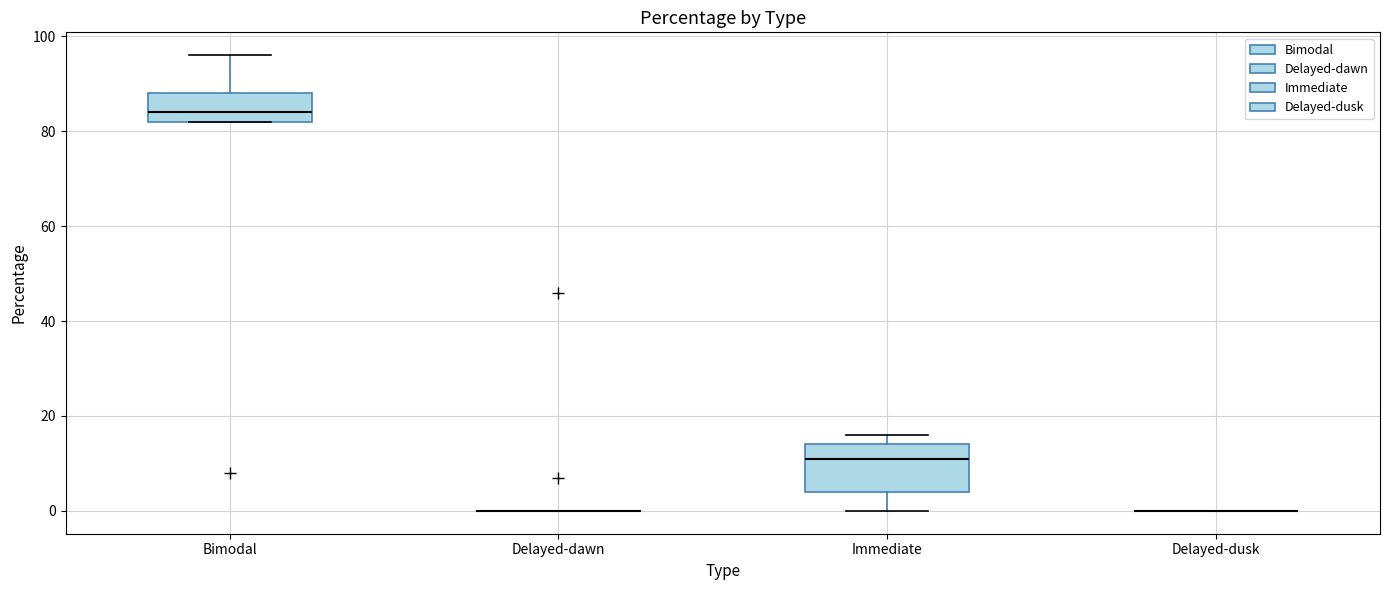

Reading left to right, read every box against the y-axis: the position of its median line, the range the box covers, and the ends of its whiskers. The values are not printed on the chart, so give them approximately, as read against the axis.

Bimodal: median 84, box 82 to 88, whiskers 82 to 96
Delayed-dawn: box collapsed to a line at 0, whiskers 0 to 0
Immediate: median 12, box 4 to 14, whiskers 0 to 16
Delayed-dusk: box collapsed to a line at 0, whiskers 0 to 0